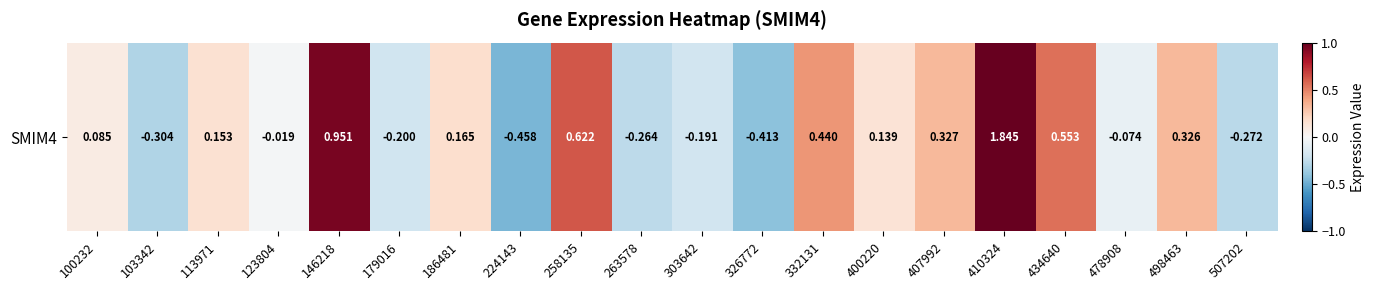

Rank the categories by value from lowest to highest.

224143, 326772, 103342, 507202, 263578, 179016, 303642, 478908, 123804, 100232, 400220, 113971, 186481, 498463, 407992, 332131, 434640, 258135, 146218, 410324